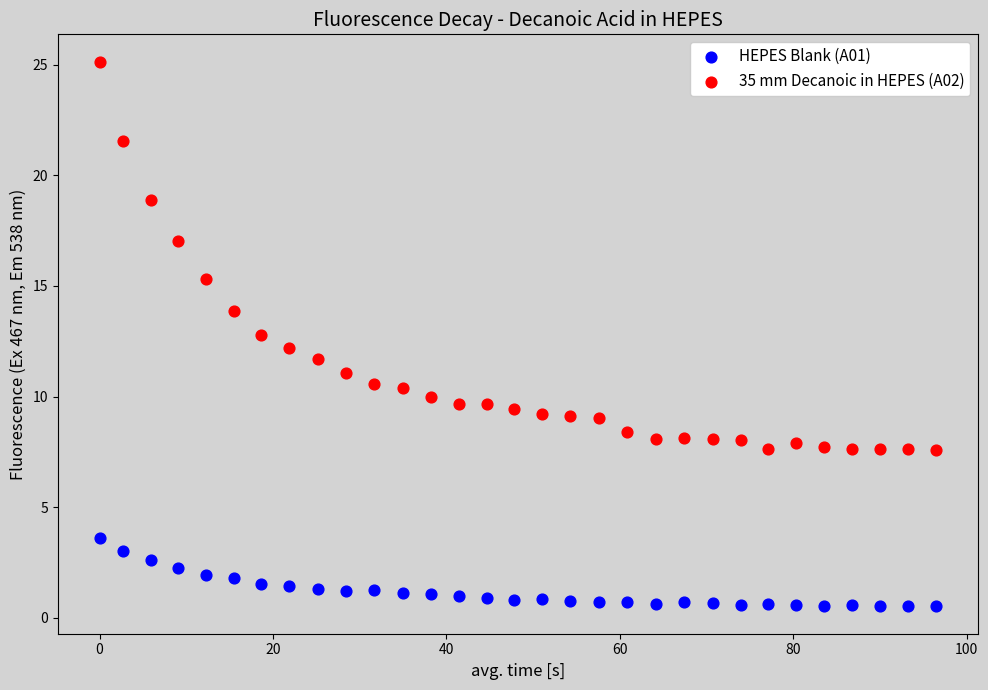

What is the X range (max minus min) for the scatter plot?

96.5